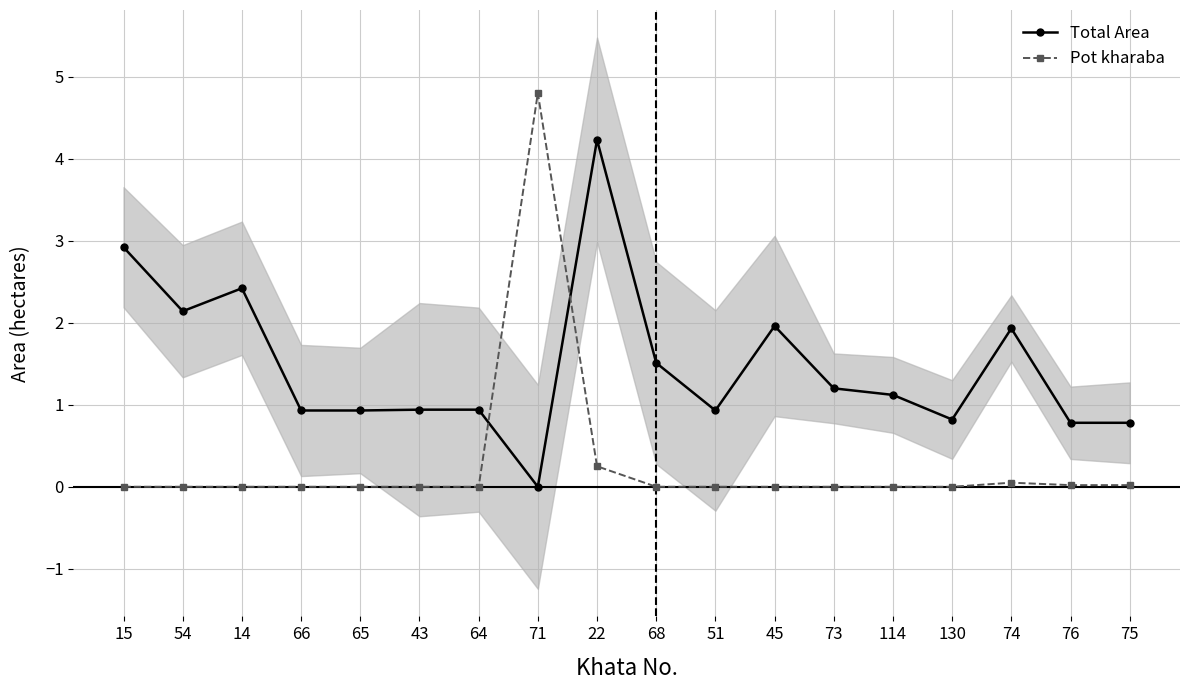

Reading left to right, transcribe all the data shown in this chart.

Total Area: 15=2.9	54=2.1	14=2.4	66=0.9	65=0.9	43=0.9	64=0.9	71=0.0	22=4.2	68=1.5	51=0.9	45=2.0	73=1.2	114=1.1	130=0.8	74=1.9	76=0.8	75=0.8
Pot kharaba: 15=0.0	54=0.0	14=0.0	66=0.0	65=0.0	43=0.0	64=0.0	71=4.8	22=0.2	68=0.0	51=0.0	45=0.0	73=0.0	114=0.0	130=0.0	74=0.1	76=0.0	75=0.0